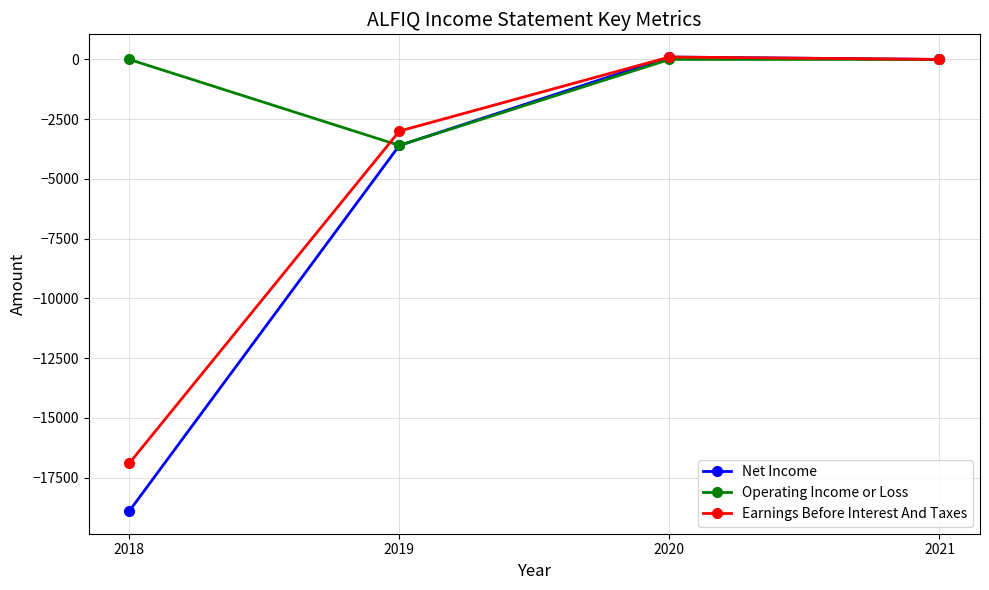

At 2018, list the series in order from largest to smallest.

Operating Income or Loss, Earnings Before Interest And Taxes, Net Income